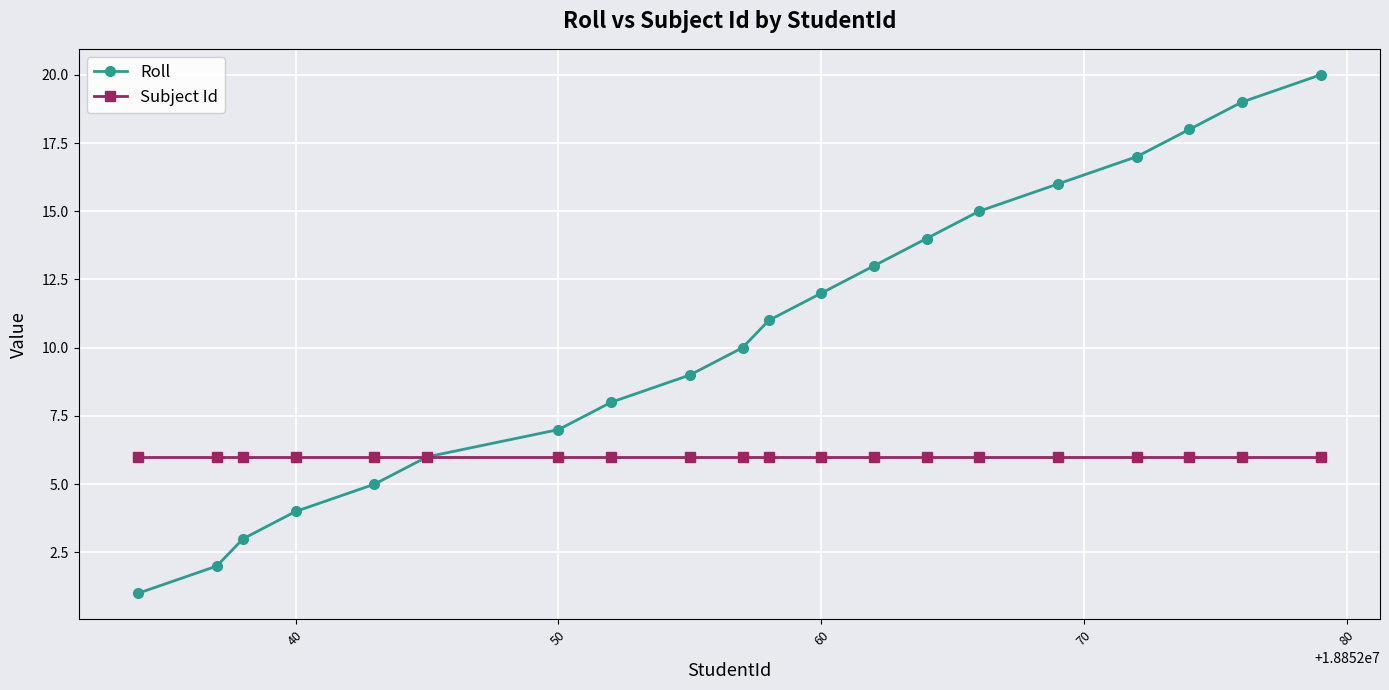

What is the sum of all Subject Id values?

120